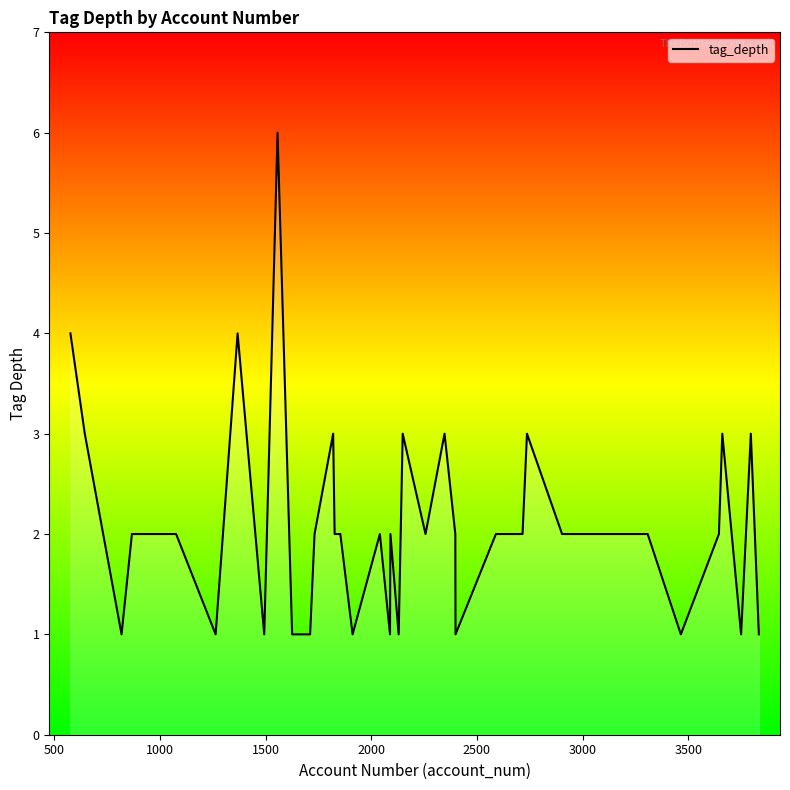

What is the maximum value shown in the chart?

6